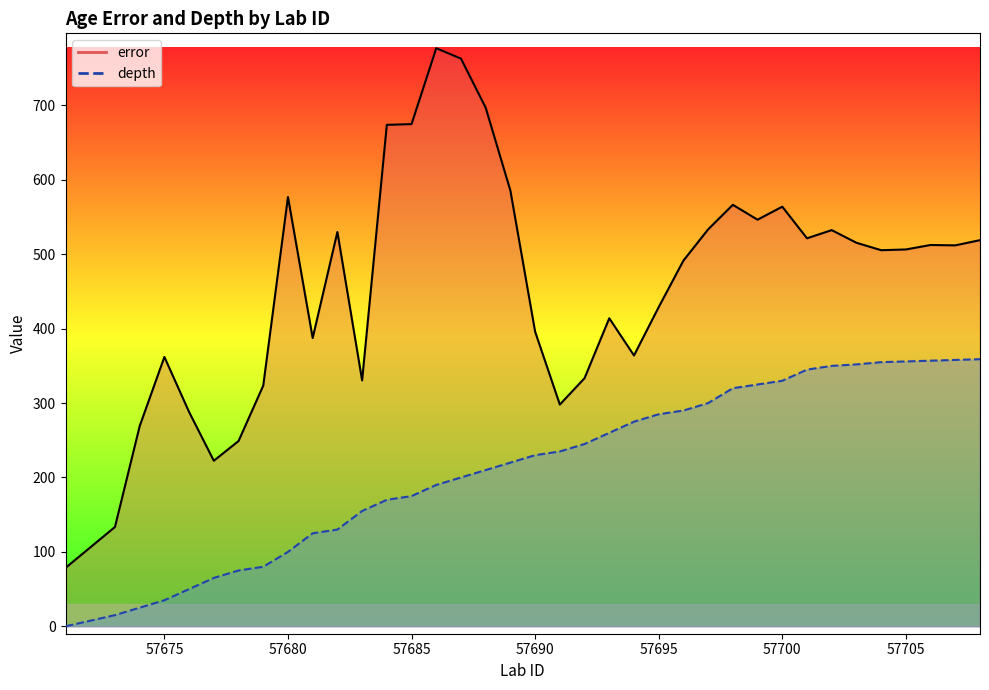

At which category is the sum across all series the highest?

57686